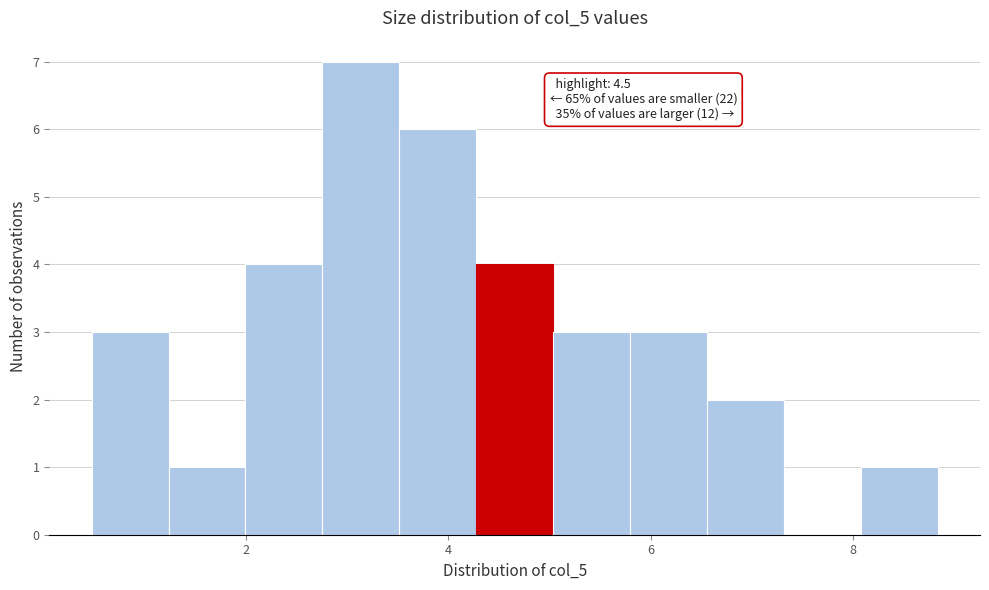

Read against the x-axis, roughly where is the centre of the tallest bar?

3.2